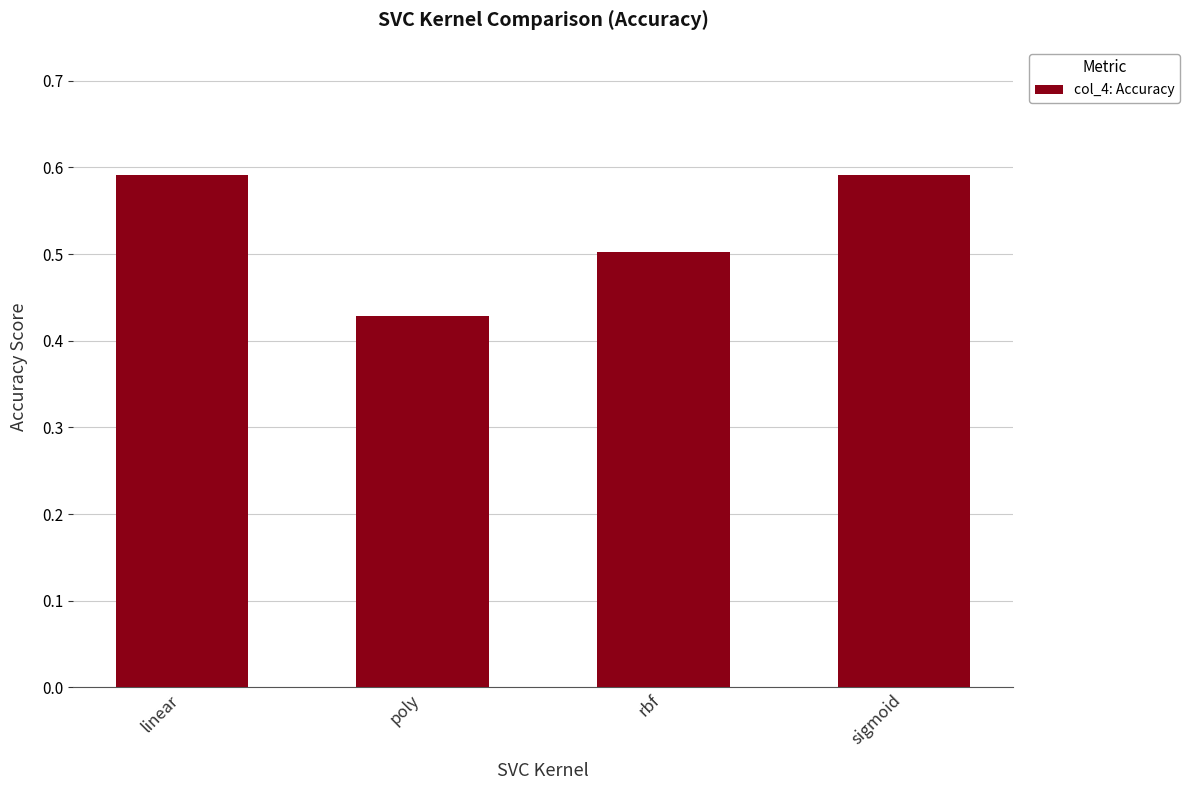

What position from the left is rbf?

3